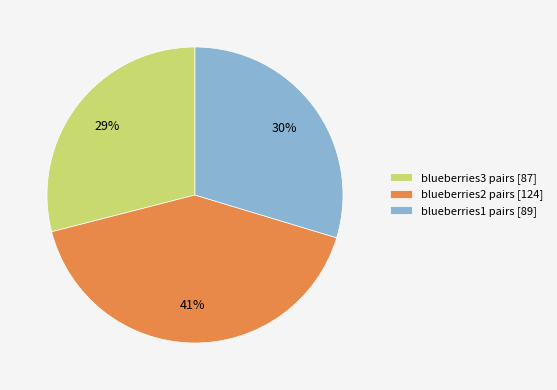

The blueberries3 pairs [87] slice represents 29% of the pie. True or false?

True